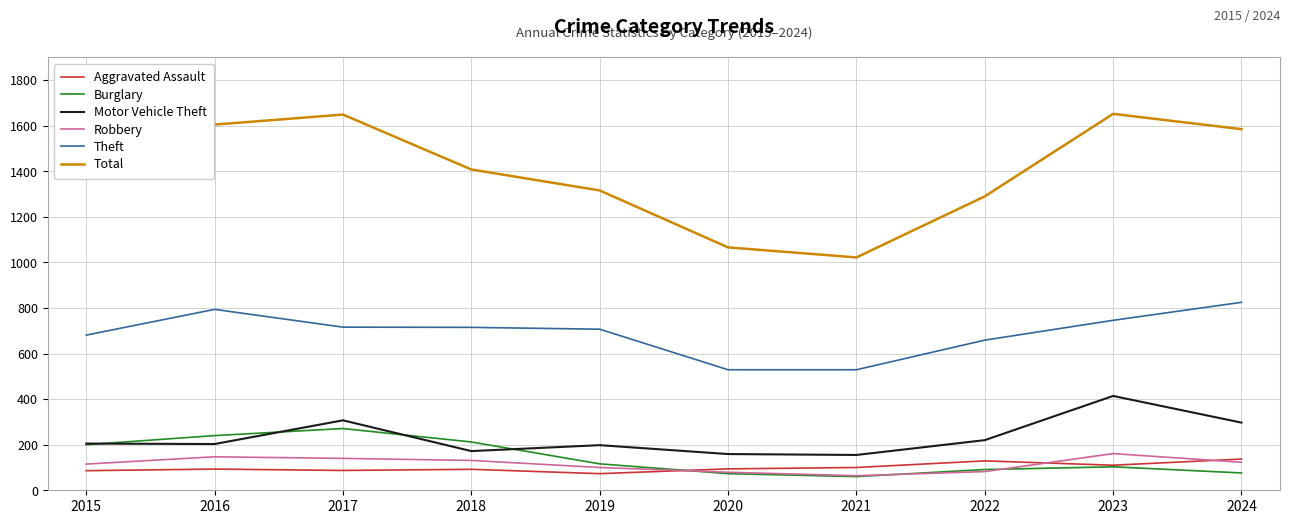

What is the lowest value of the Motor Vehicle Theft series?

155